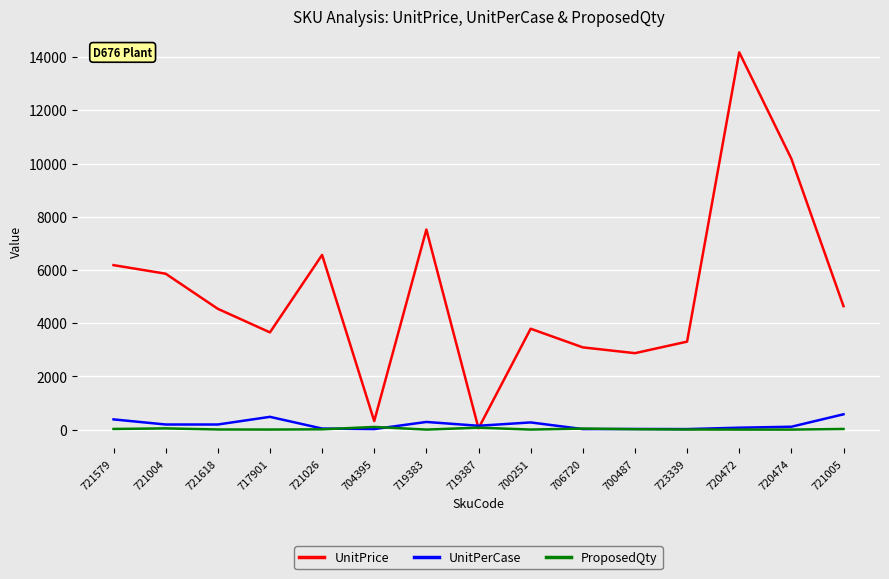

What is the highest value of the UnitPerCase series?

576.0